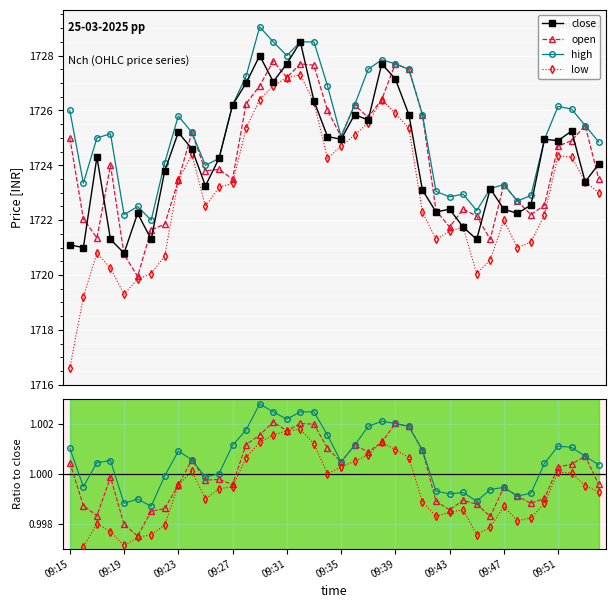

Is this an area chart (filled region under the line)?

No